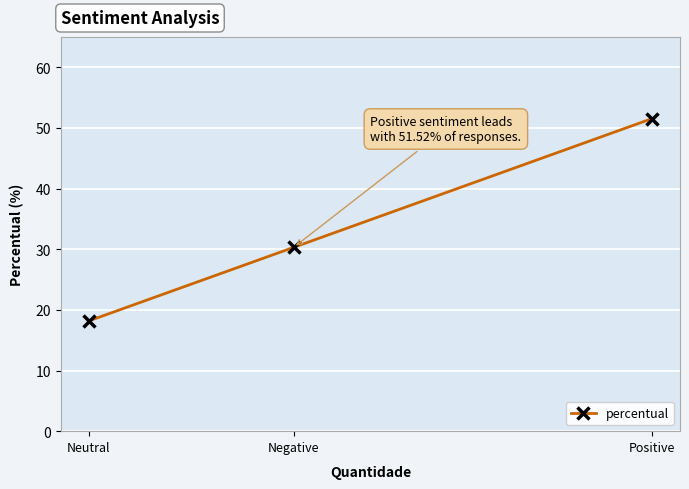

How many data points does each series have?

3